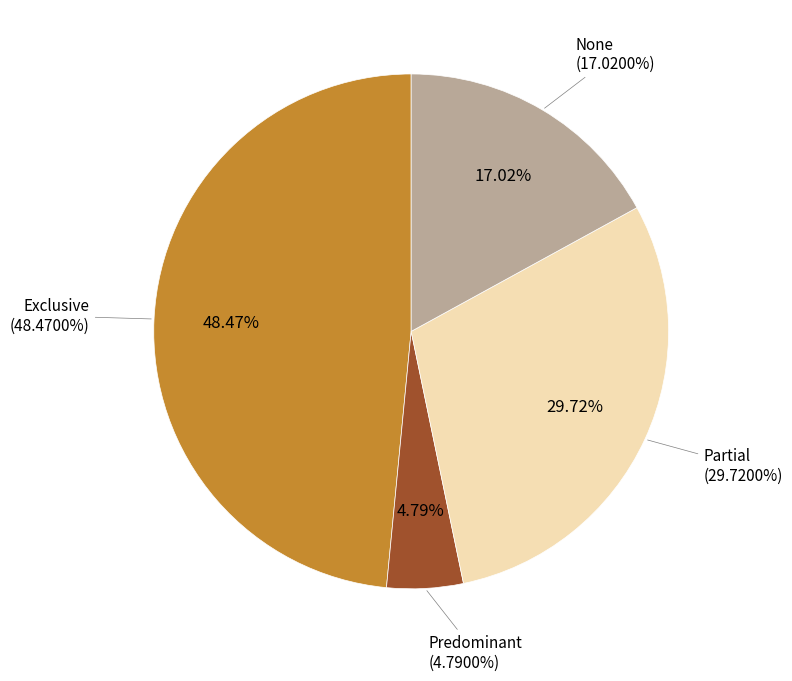

Is it true that None is 17% of the pie?

True